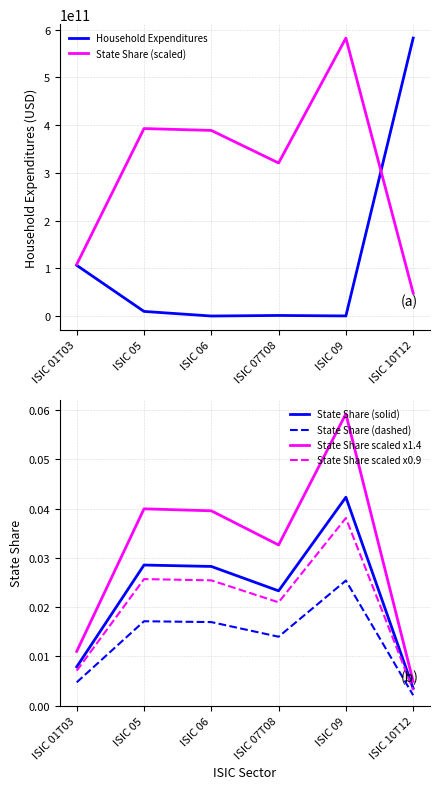

What is the difference between the highest and lowest values at ISIC 07T08?

320758219359.0